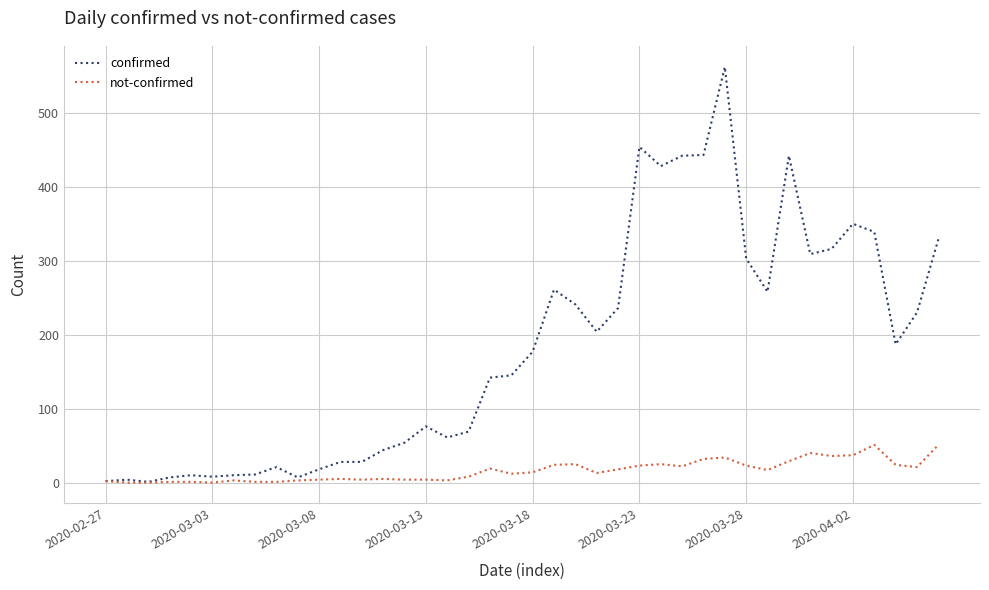

What is the maximum value for not-confirmed?

51